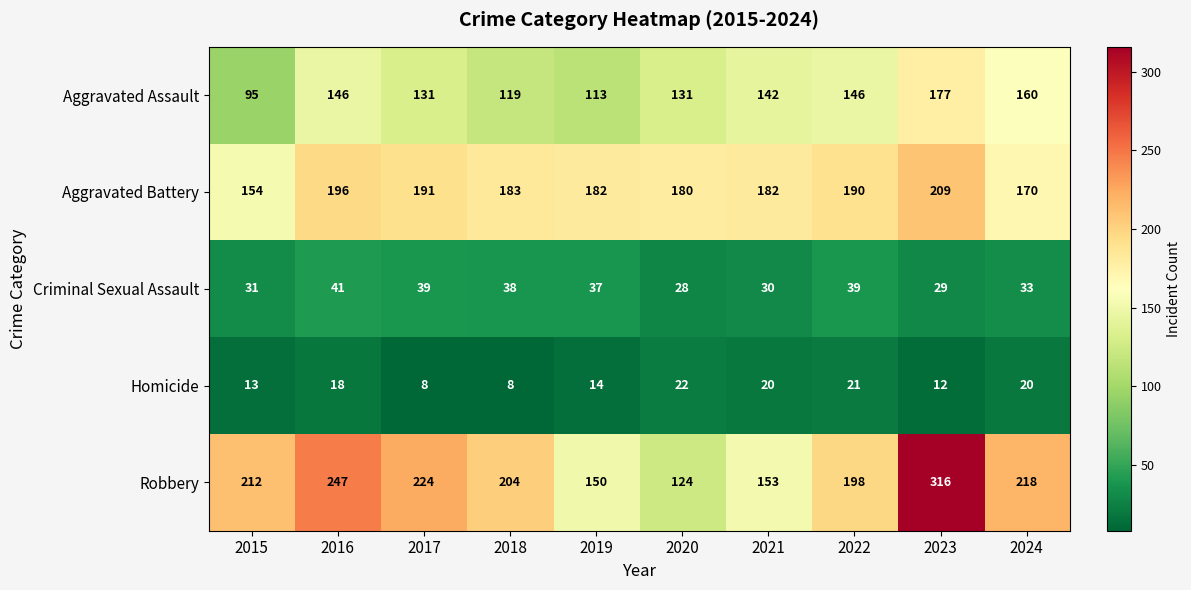

Rank the series by their maximum value, from highest to lowest.

Robbery, Aggravated Battery, Aggravated Assault, Criminal Sexual Assault, Homicide